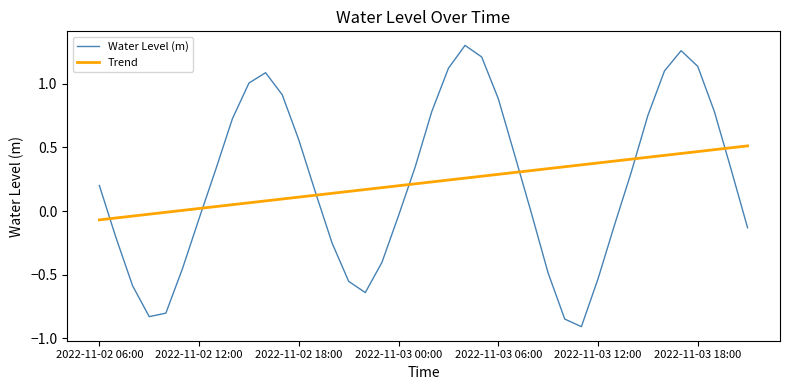

Does the chart display data point markers on the line(s)?

No